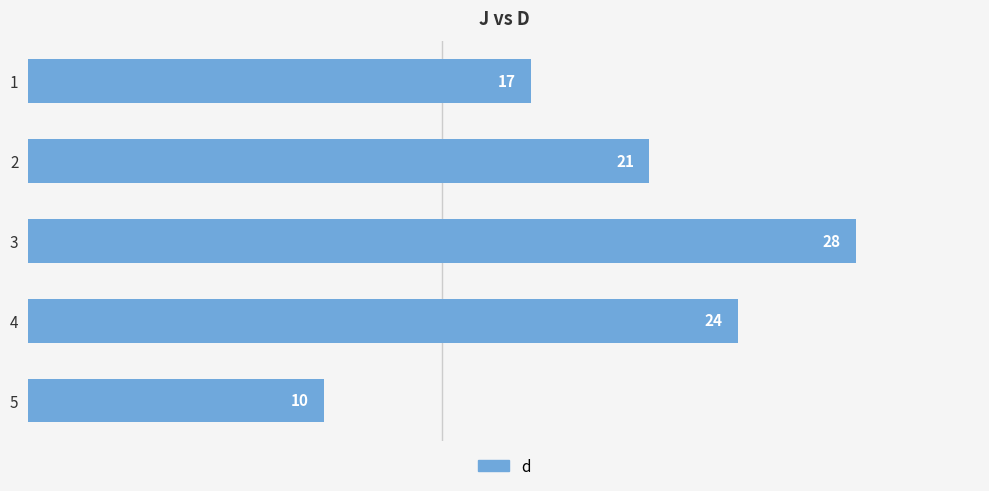

Which label corresponds to the largest value in the chart?

3